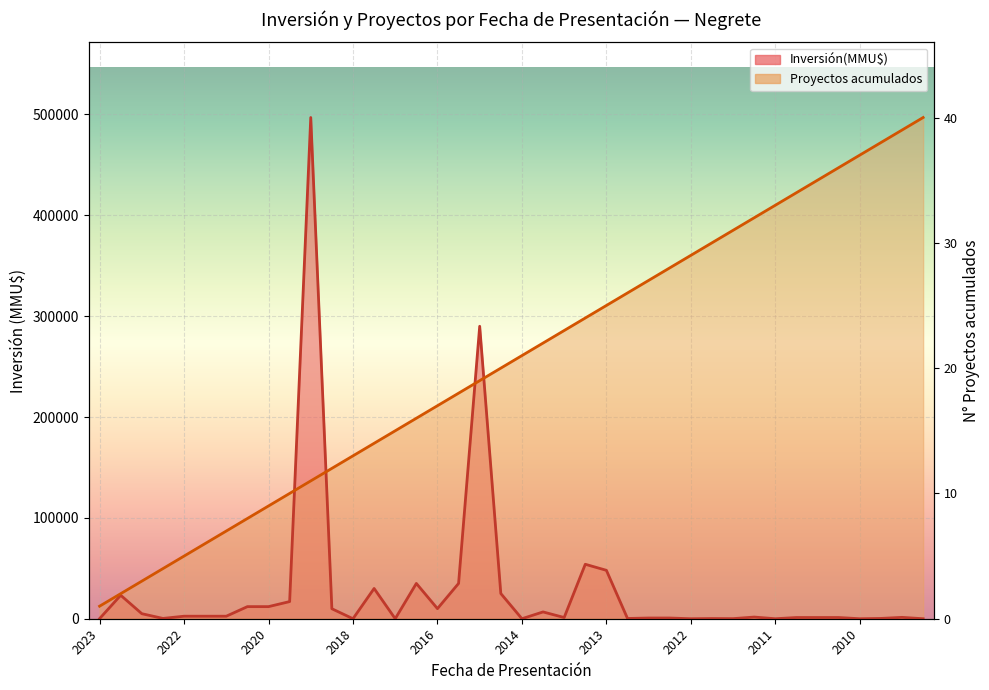

How many lines are shown in the chart?

2